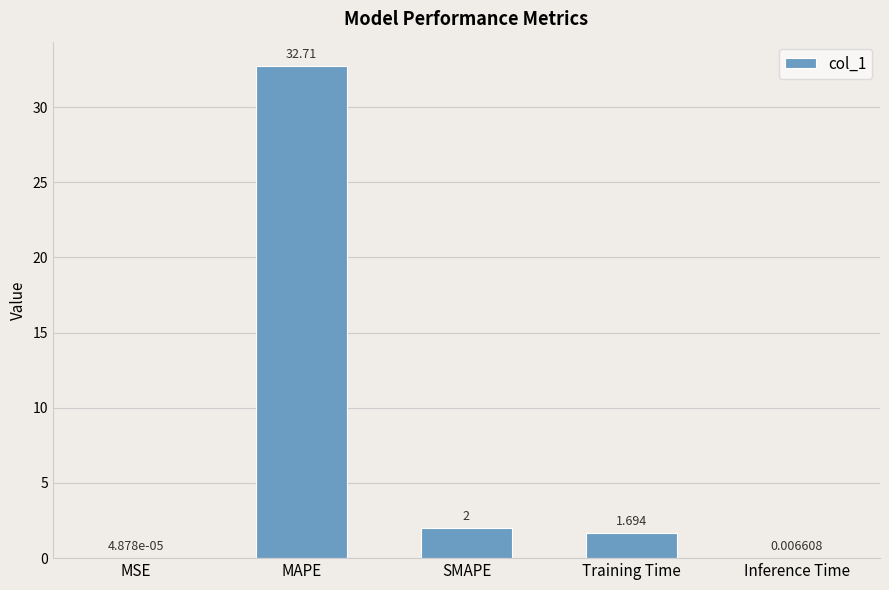

Which has a higher value, Inference Time or MSE?

Inference Time